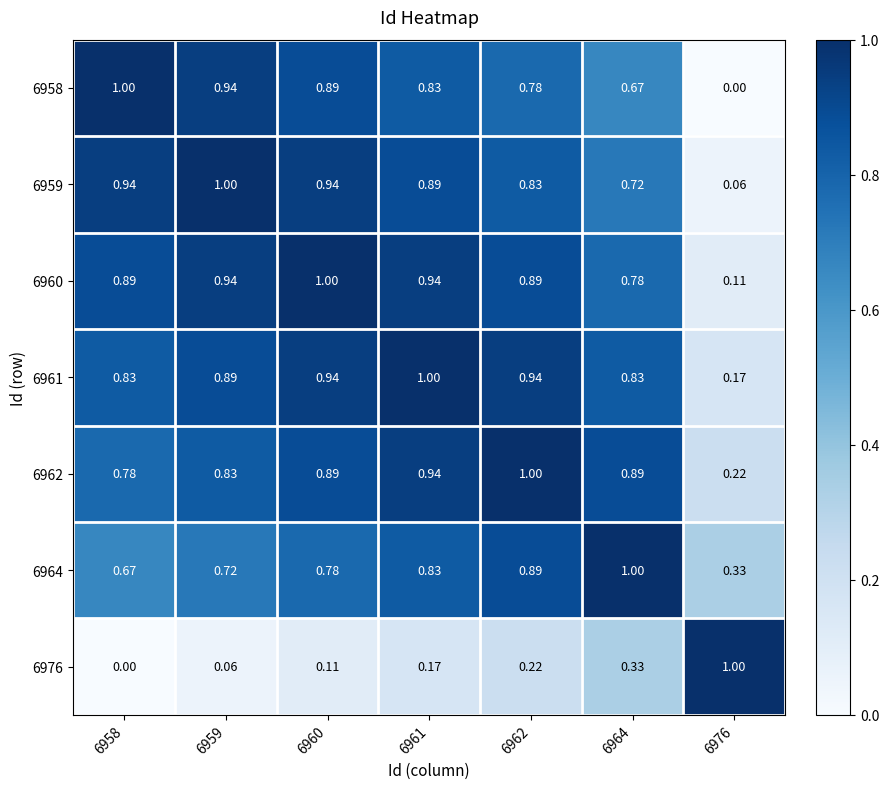

Is the value of 6962 at 6958 greater than the value of 6959 at 6962?

No